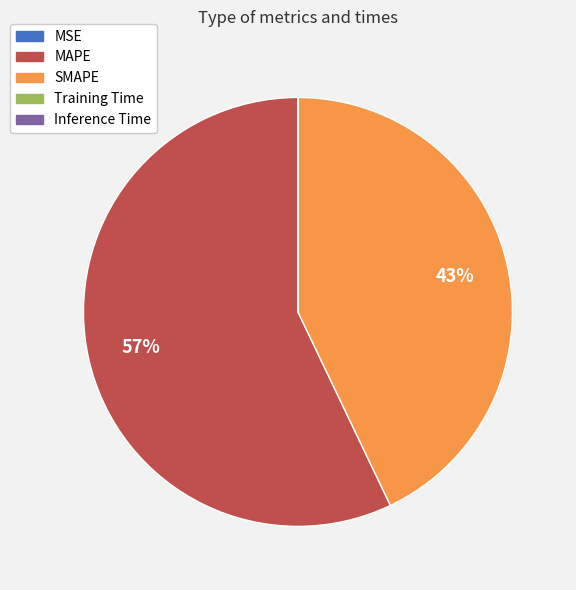

What is the largest slice in the pie chart?

MAPE